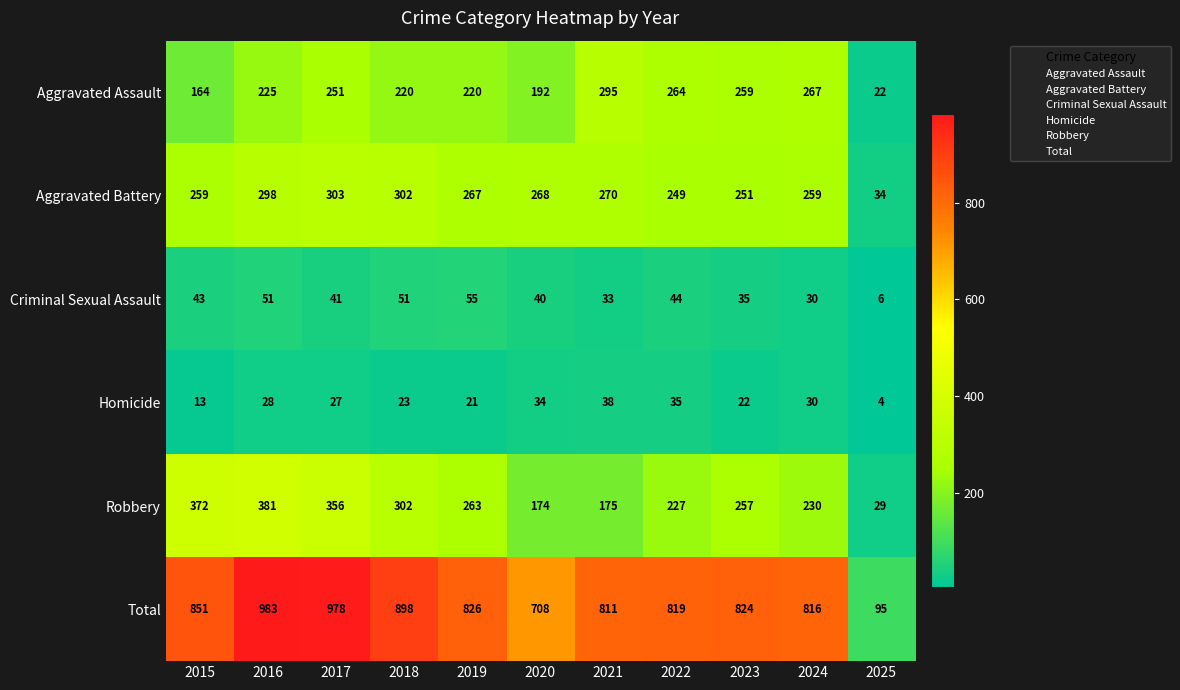

What is the difference between the maximum and minimum values in the Homicide series?

34